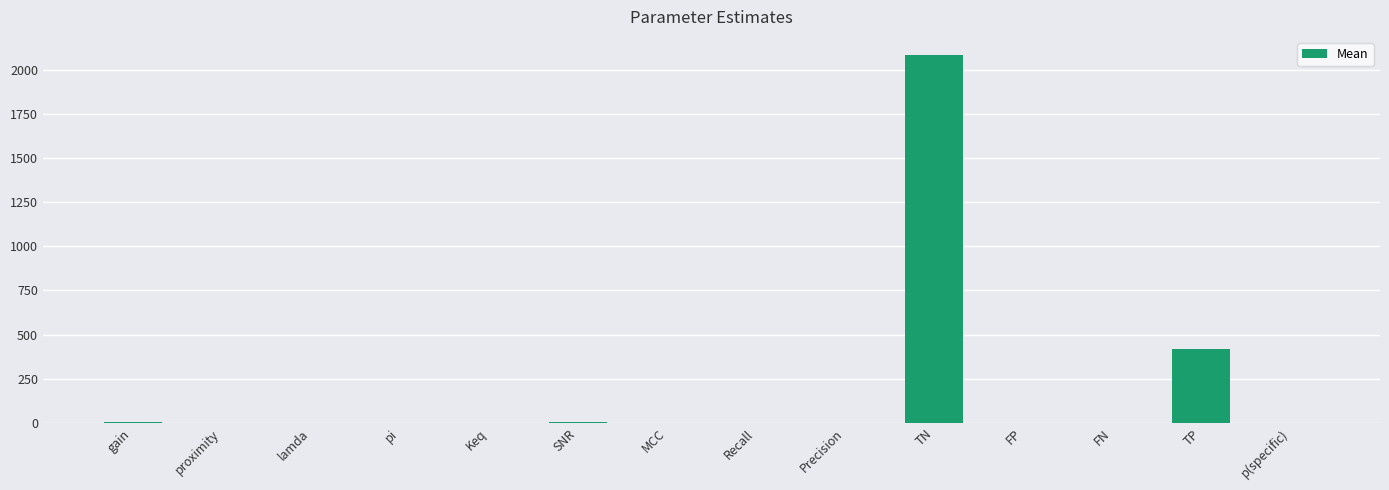

What is the sum of all values?

2515.4